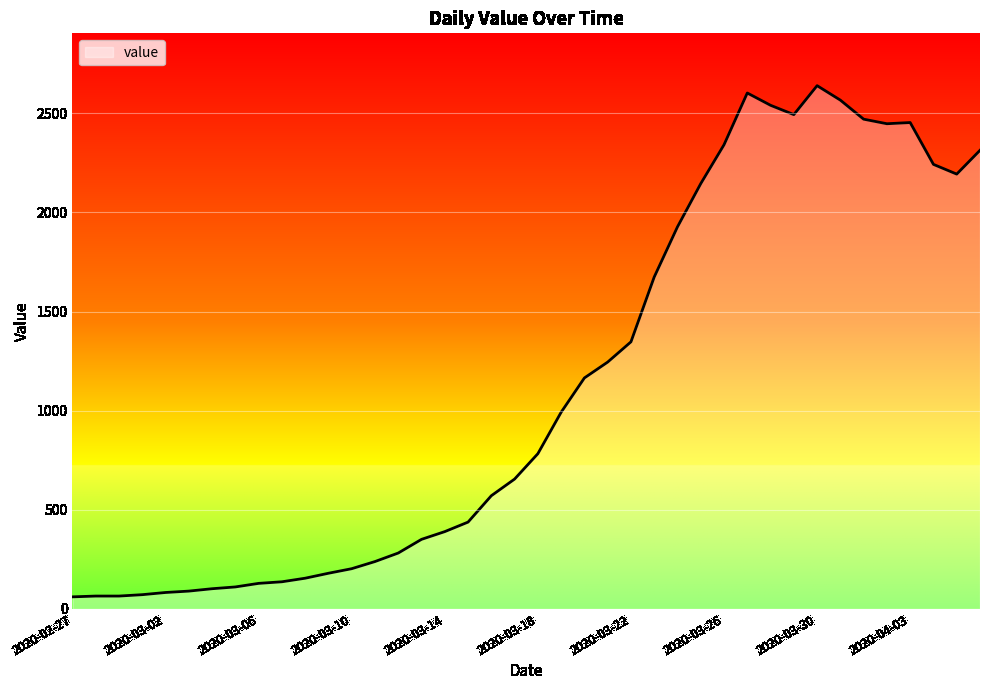

What is the maximum value shown in the chart?

2639